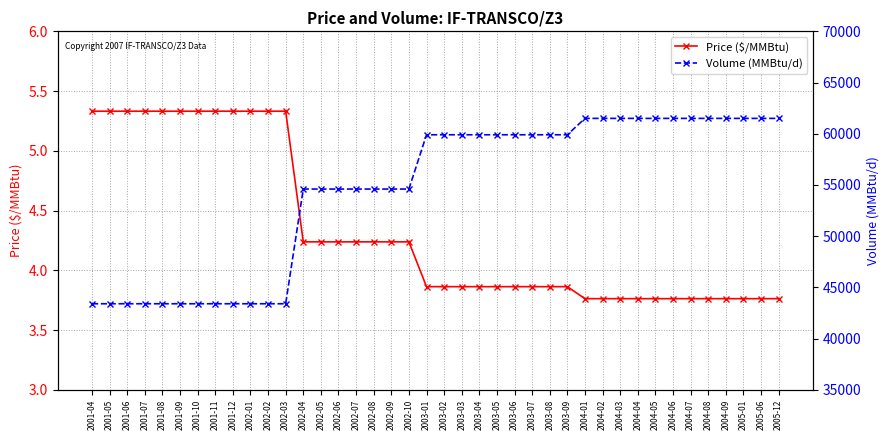

The value of Volume (MMBtu/d) at 2004-06 is 61500.0. True or false?

True